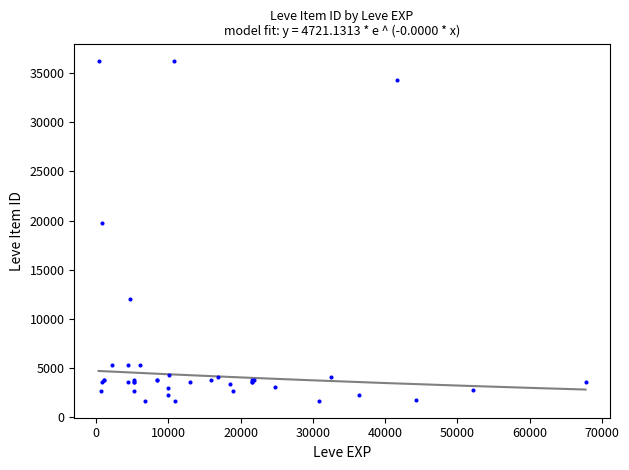

What Y value in the scatter plot is closest to 18967?

19744